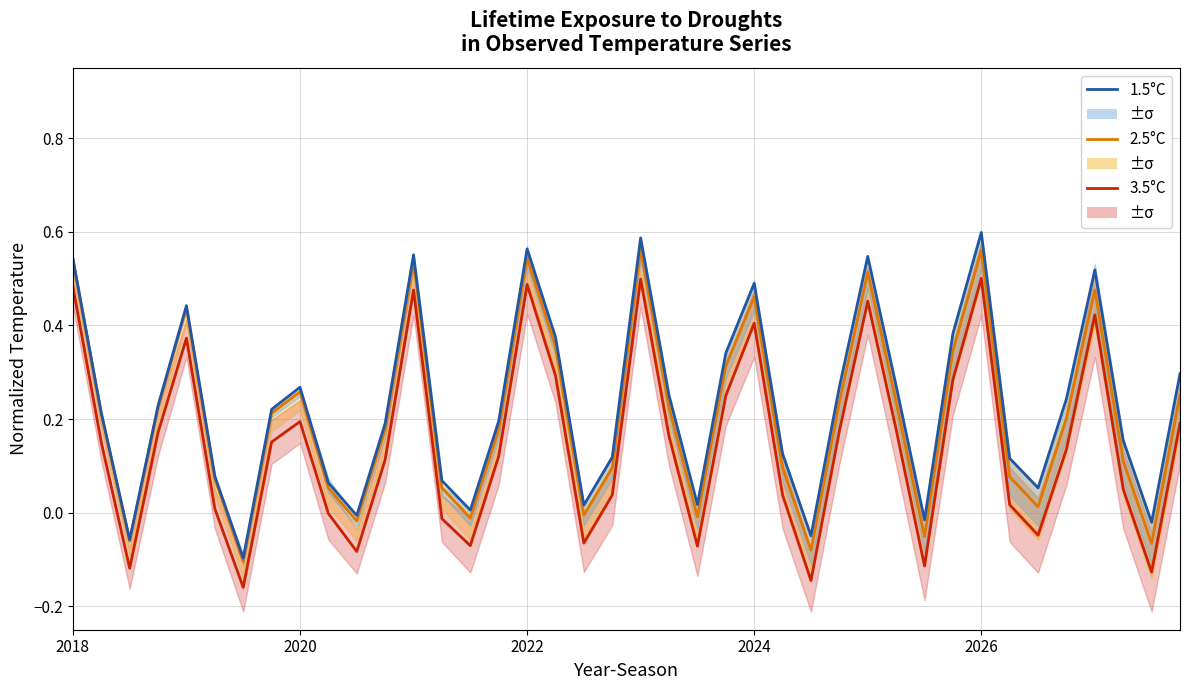

Reading left to right, extract all data points from this chart.

3.5°C: 0.5	0.2	-0.1	0.2	0.4	0.0	-0.2	0.2	0.2	-0.0	-0.1	0.1	0.5	-0.0	-0.1	0.1	0.5	0.3	-0.1	0.0	0.5	0.2	-0.1	0.3	0.4	0.0	-0.1	0.2	0.5	0.2	-0.1	0.3	0.5	0.0	-0.0	0.1	0.4	0.1	-0.1	0.2
2.5°C: 0.5	0.2	-0.1	0.2	0.4	0.1	-0.1	0.2	0.3	0.1	-0.0	0.2	0.5	0.1	-0.0	0.2	0.5	0.4	-0.0	0.1	0.6	0.2	-0.0	0.3	0.5	0.1	-0.1	0.2	0.5	0.2	-0.1	0.3	0.6	0.1	0.0	0.2	0.5	0.1	-0.1	0.3
1.5°C: 0.5	0.2	-0.1	0.2	0.4	0.1	-0.1	0.2	0.3	0.1	-0.0	0.2	0.6	0.1	0.0	0.2	0.6	0.4	0.0	0.1	0.6	0.3	0.0	0.3	0.5	0.1	-0.0	0.3	0.5	0.3	-0.0	0.4	0.6	0.1	0.1	0.2	0.5	0.2	-0.0	0.3